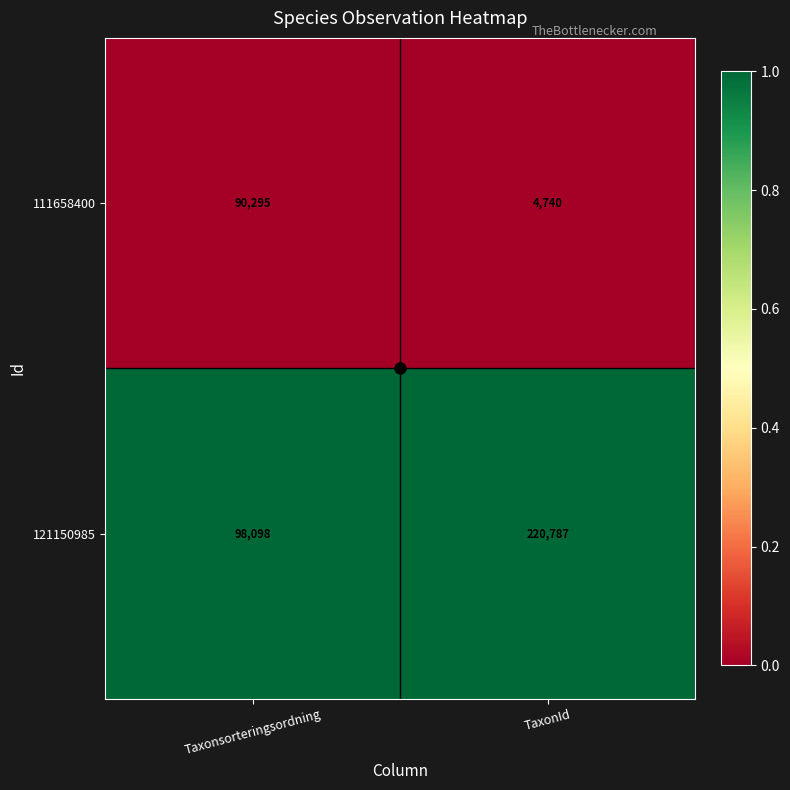

What is the total value across all series at TaxonId?

225527